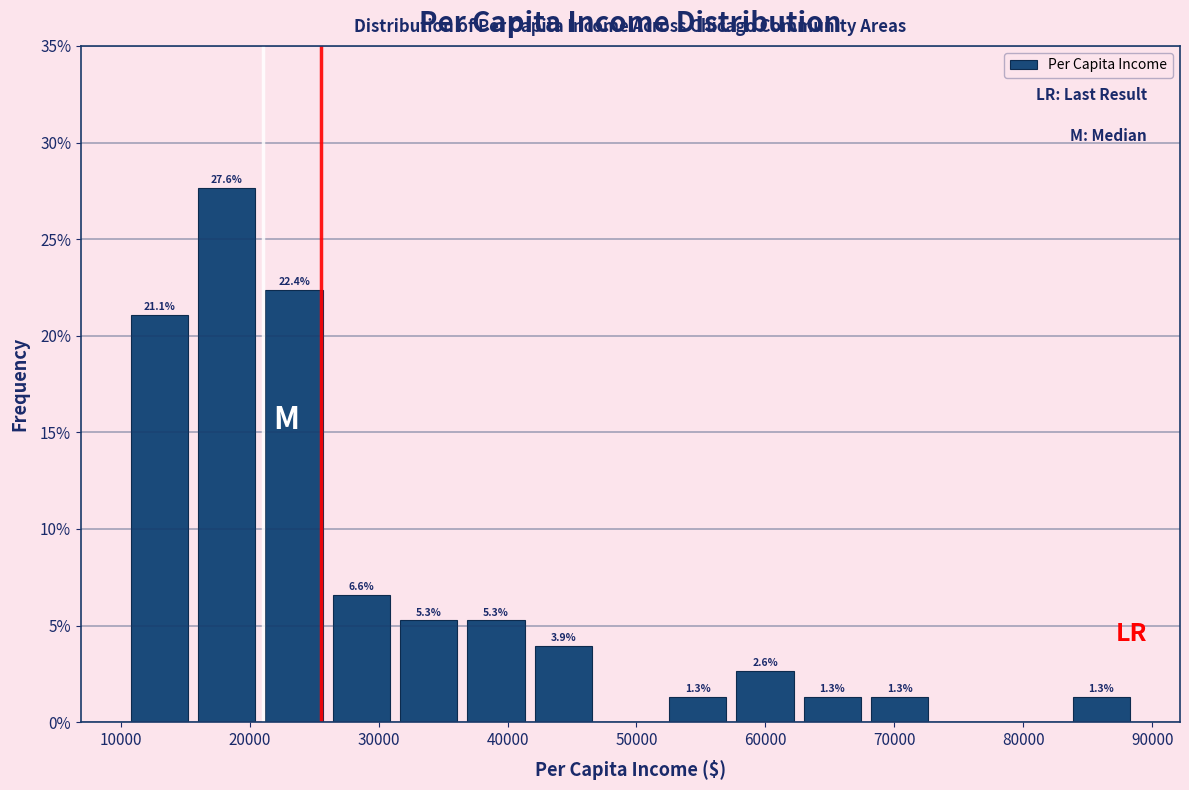

Which range on the x-axis has the tallest bar?

16000 to 21000